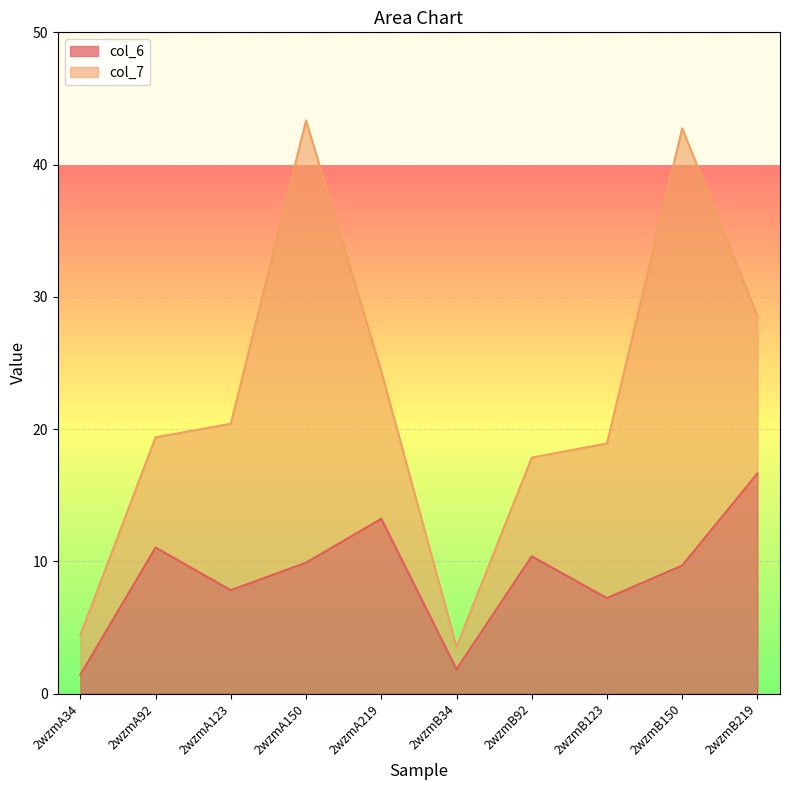

Rank the categories by value from highest to lowest.

2wzmB219, 2wzmA219, 2wzmA92, 2wzmB92, 2wzmA150, 2wzmB150, 2wzmA123, 2wzmB123, 2wzmB34, 2wzmA34